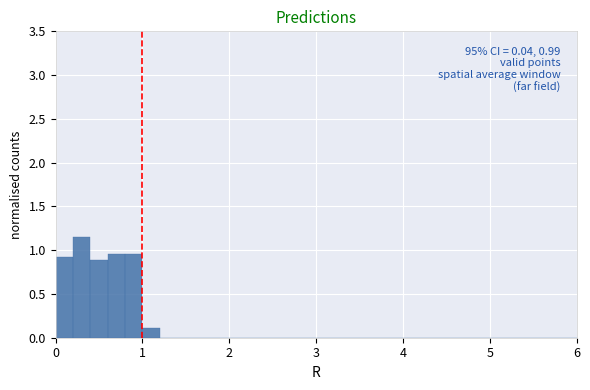

Read against the x-axis, roughly where is the centre of the tallest bar?

0.3